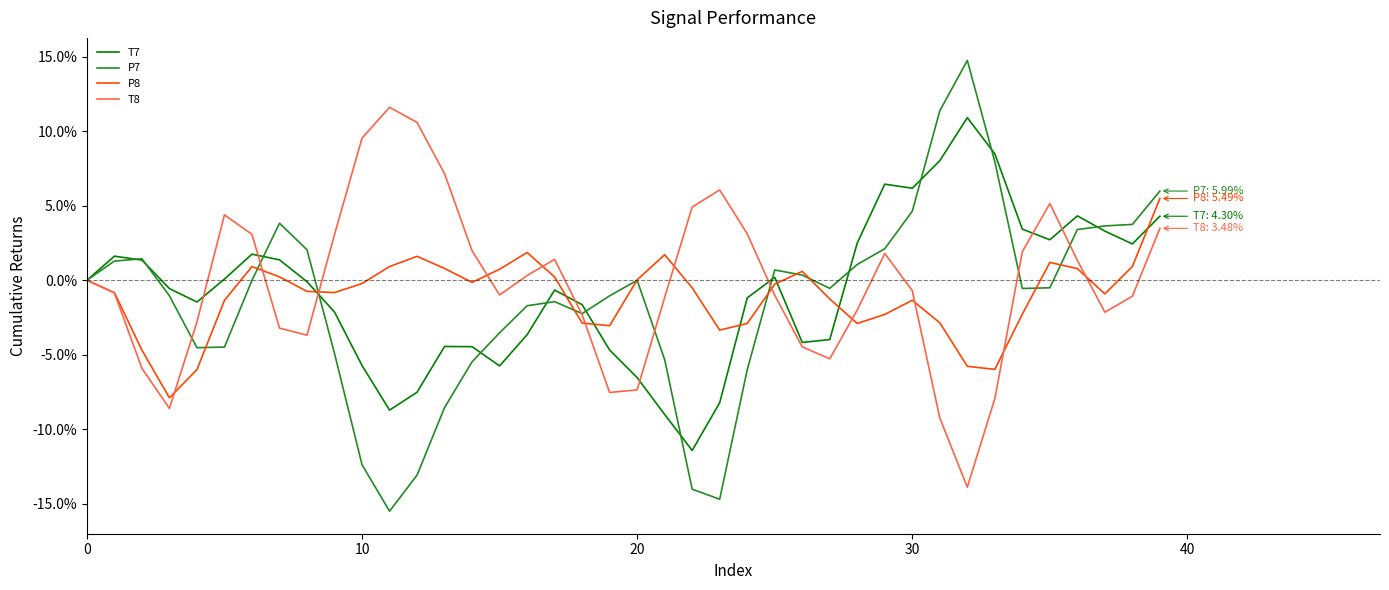

Which series has the largest range (max minus min)?

P7